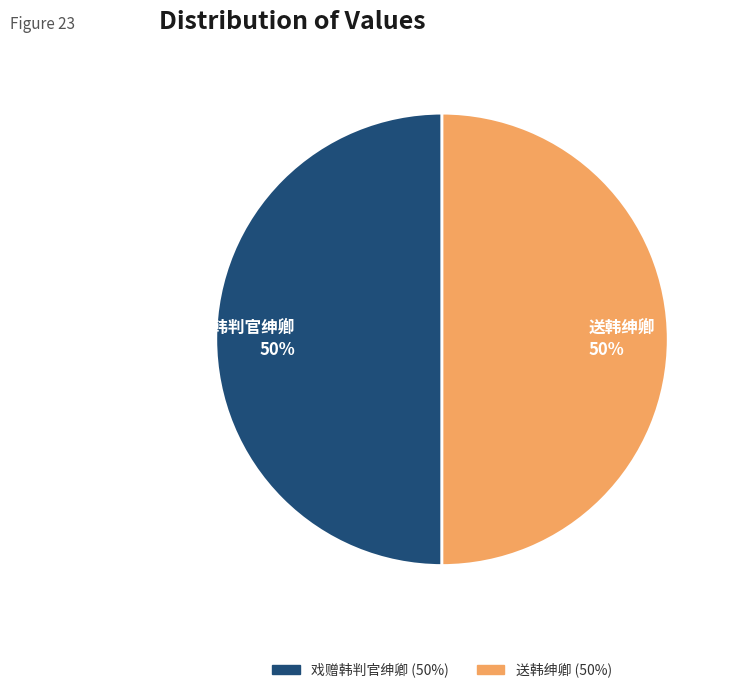

To the nearest percent, what percentage of the pie is 戏赠韩判官绅卿?

50%